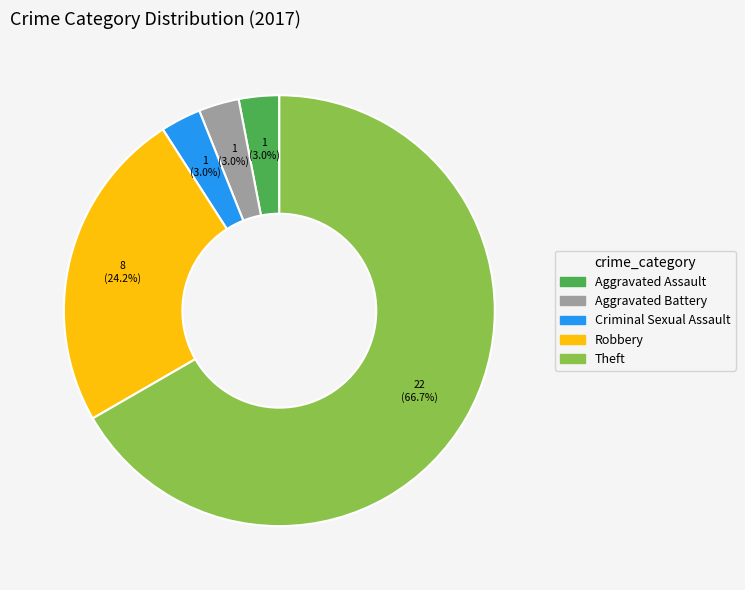

Do Aggravated Battery and Theft together represent more than half of the pie?

Yes